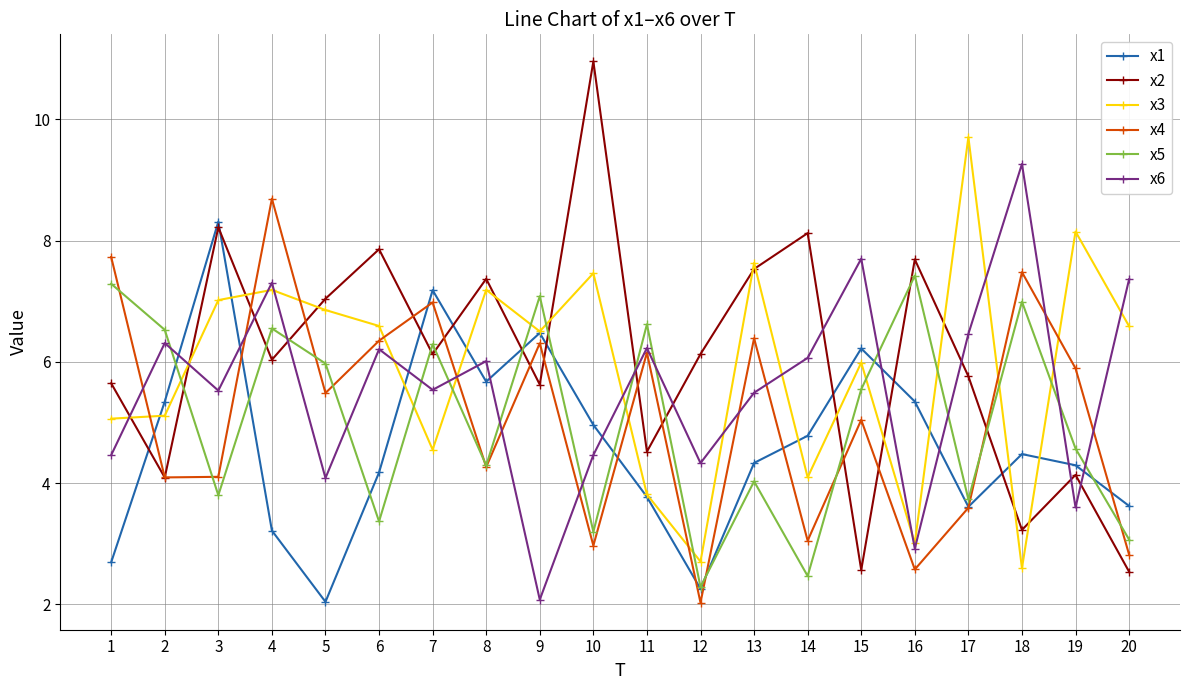

How many interior local peaks does the x6 series have?

7